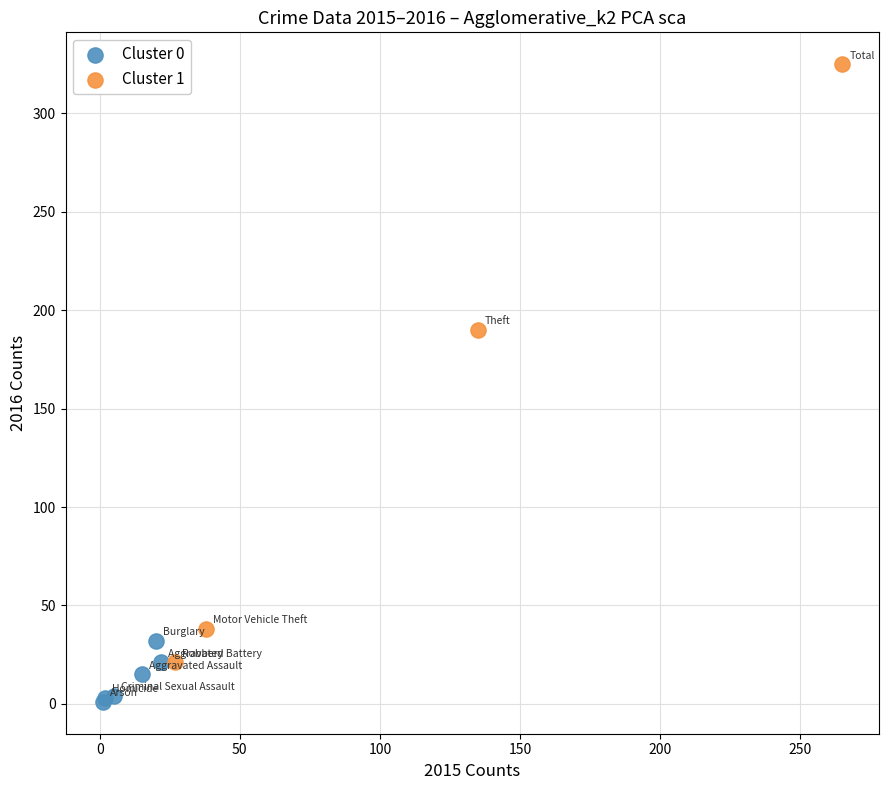

Which series has the widest spread of Y values?

Cluster 1